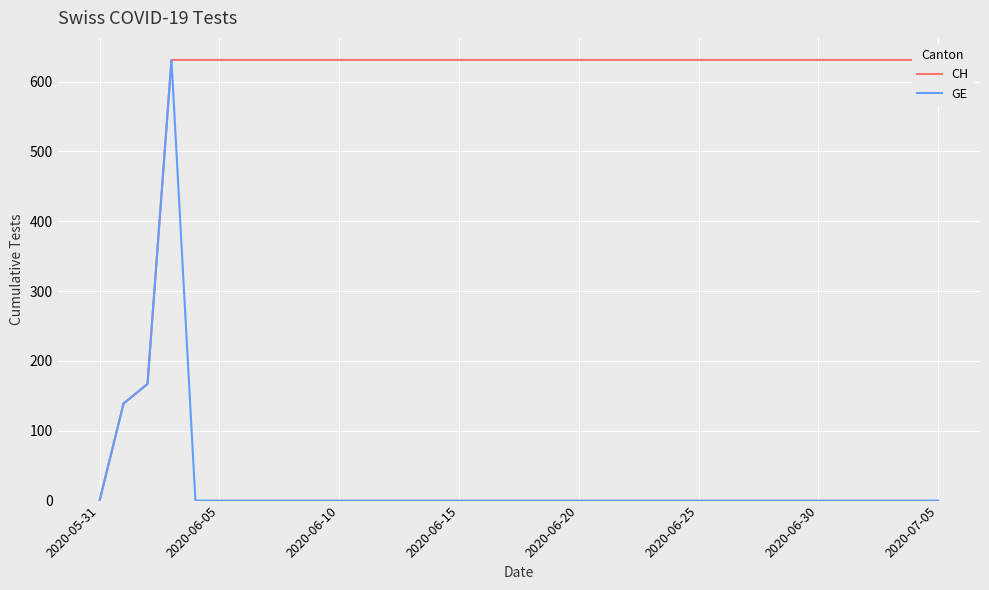

Count the number of data series in this chart.

2